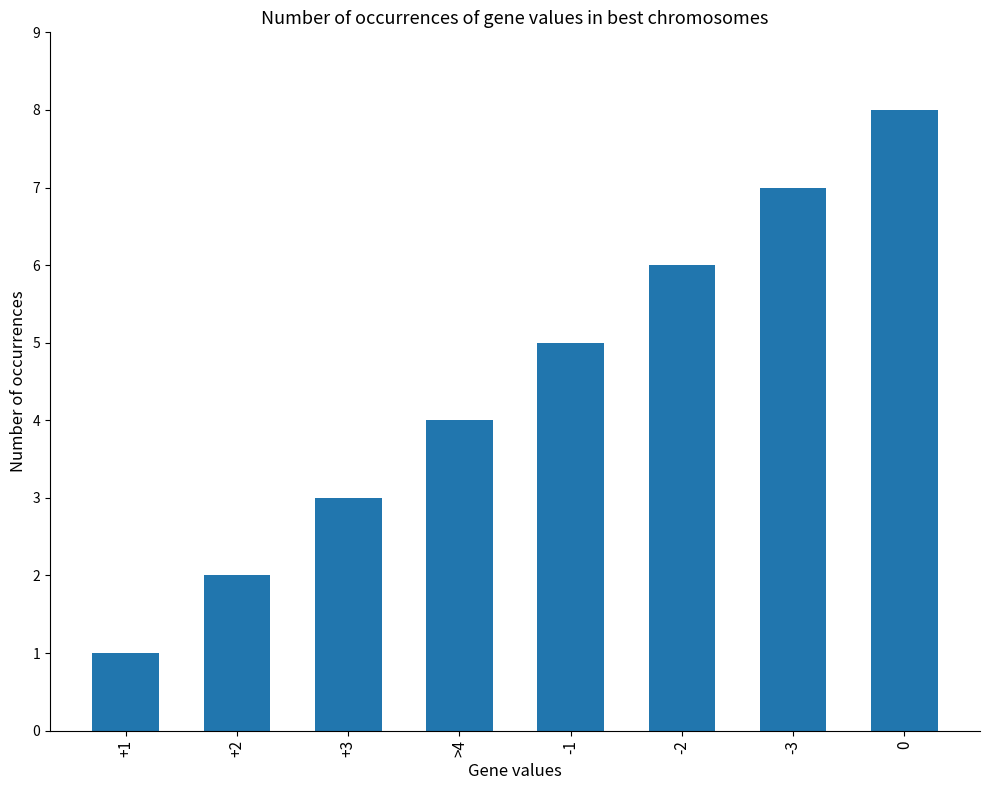

What is the difference between the values at +1 and -3?

6